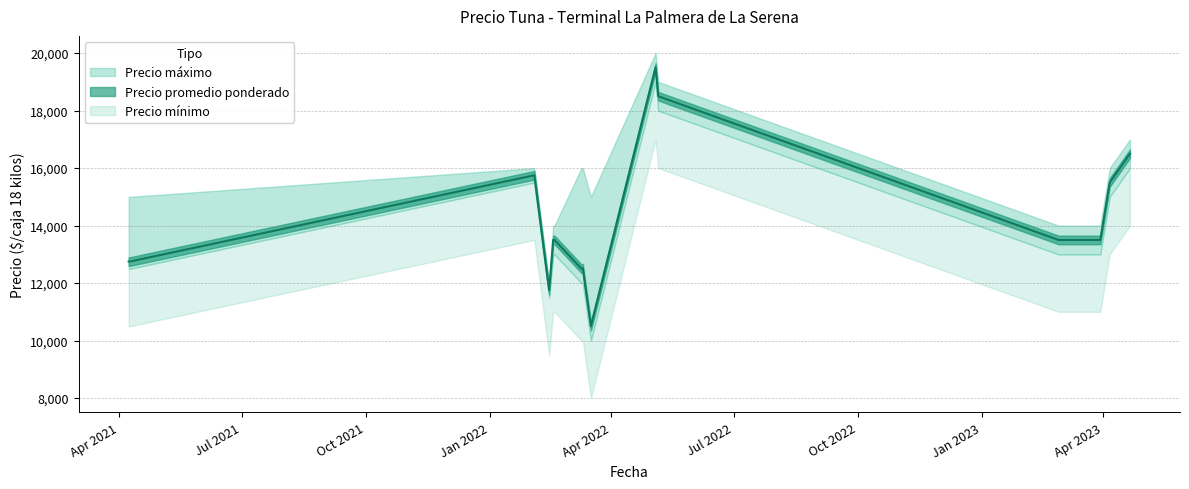

At which label does Precio máximo reach its minimum?

2022-02-14